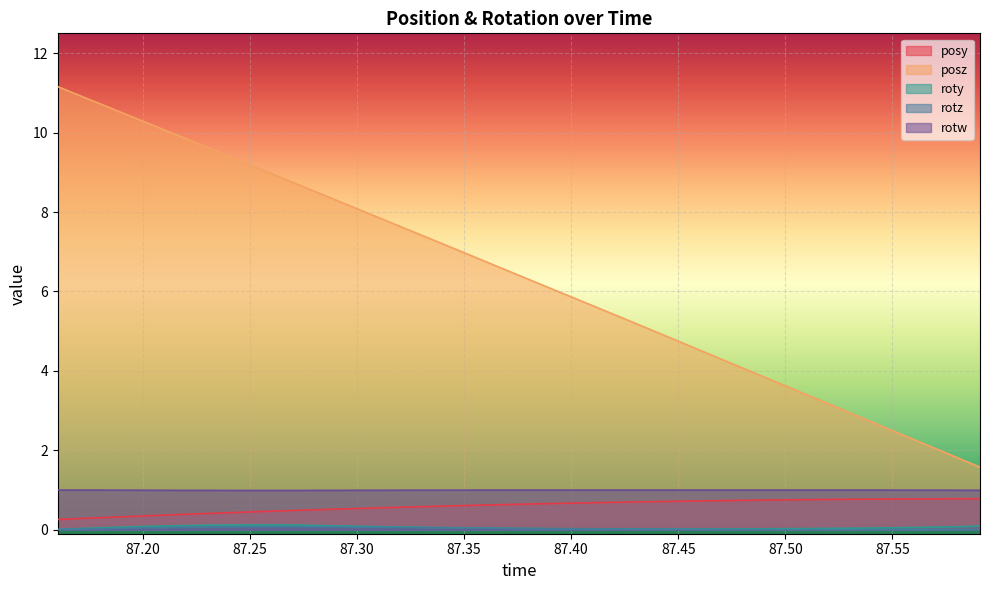

What is the maximum value for posy?

0.8